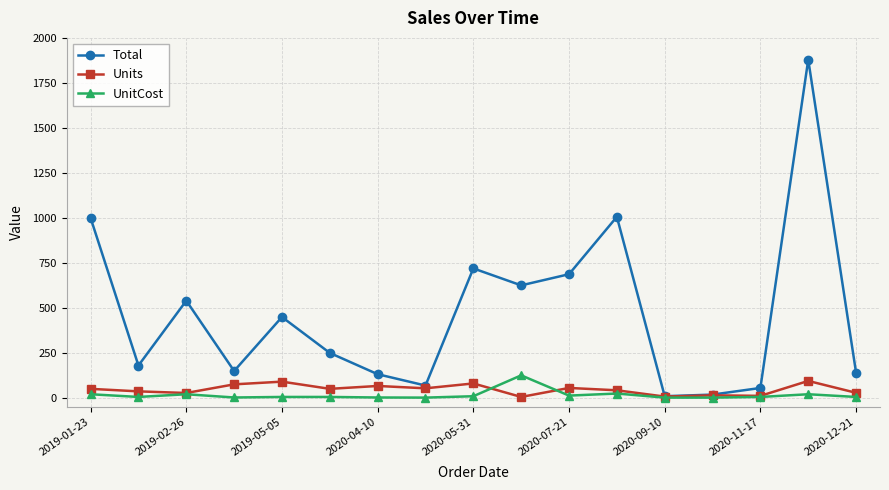

True or false: Units has more than 2 points higher than both neighbors.

True